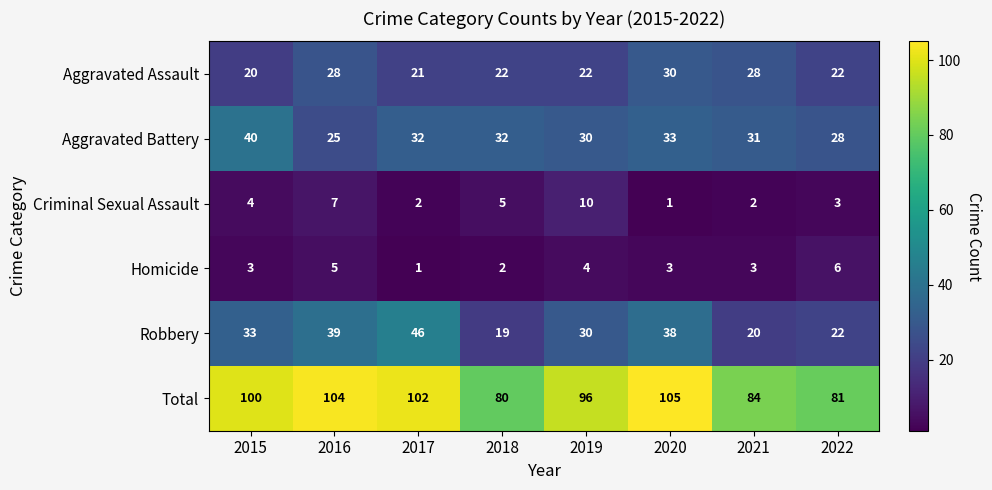

Which series has the largest range (max minus min)?

Robbery